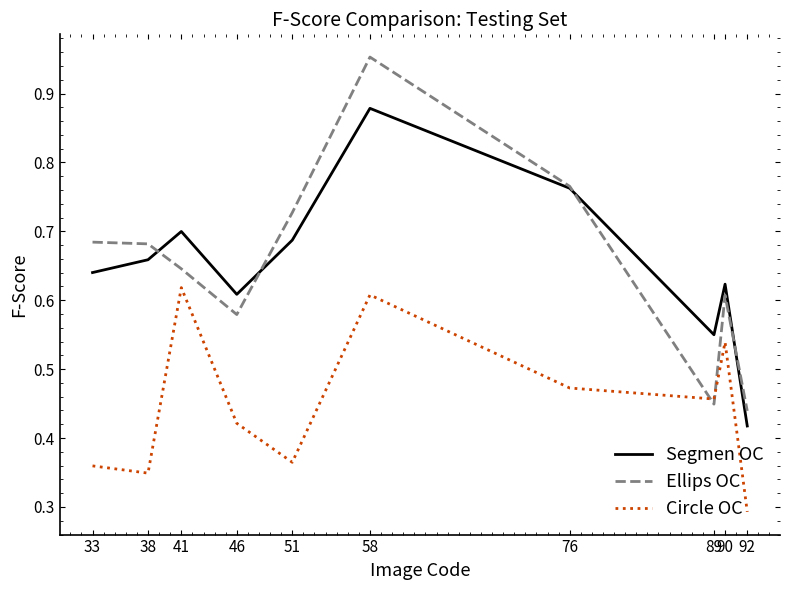

At which category does the chart reach its peak across all series?

58